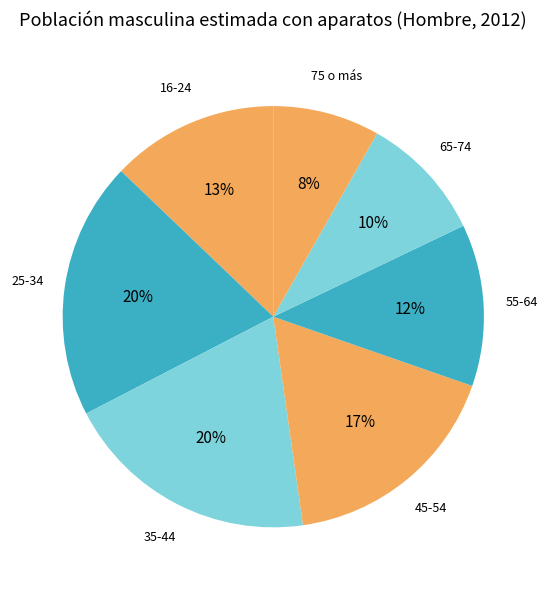

What percentage is the 25-34 slice, to the nearest percent?

20%